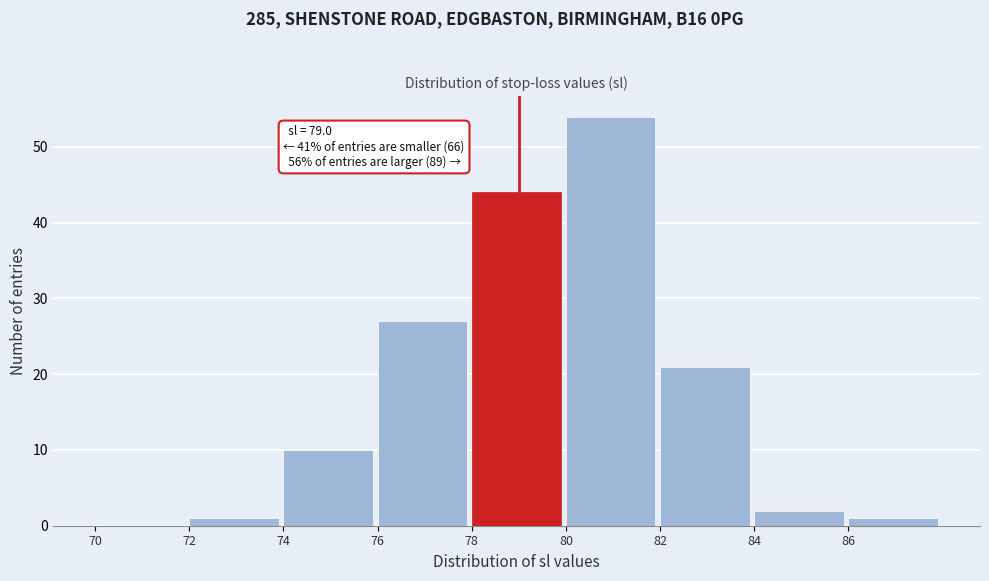

Which range on the x-axis has the tallest bar?

80 to 82